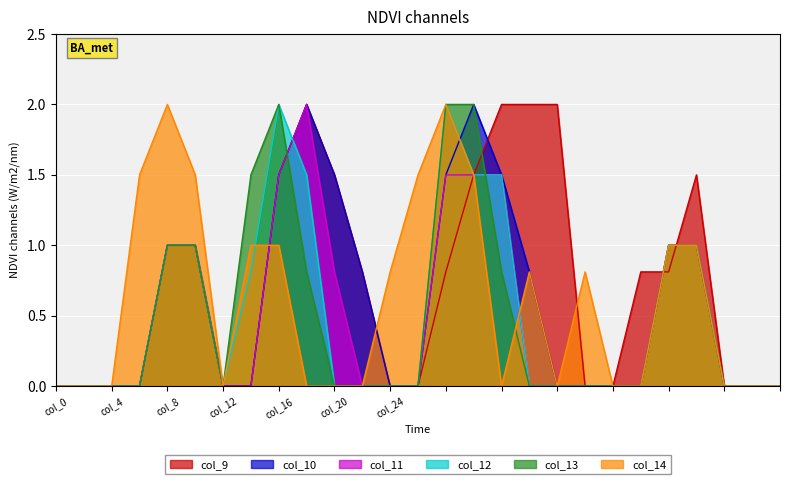

Is it true that col_9 equals 1.5 at col_20?

True